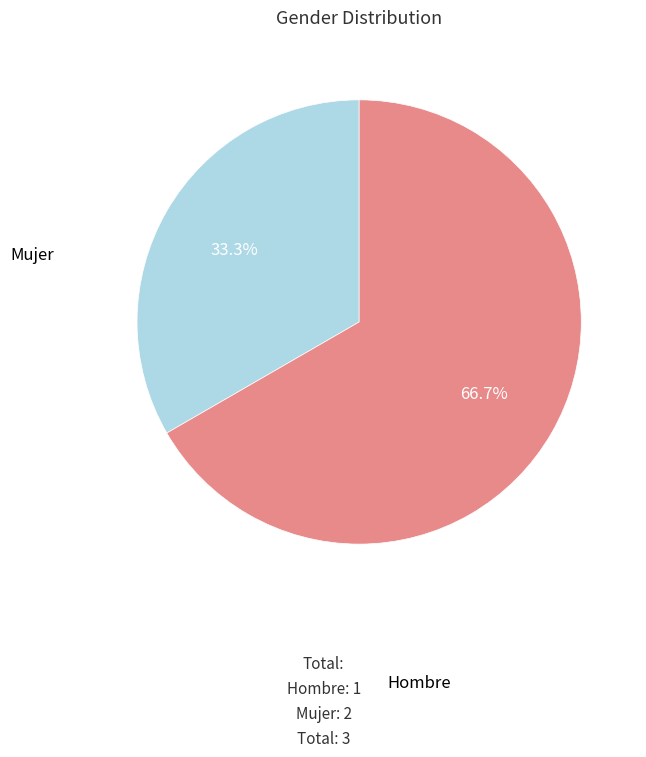

Combined, what portion of the pie is Hombre and Mujer?

100.0%